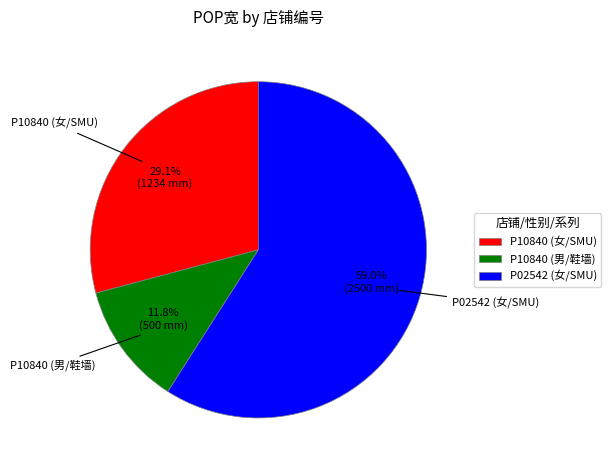

What is the largest slice in the pie chart?

P02542 (女/SMU)